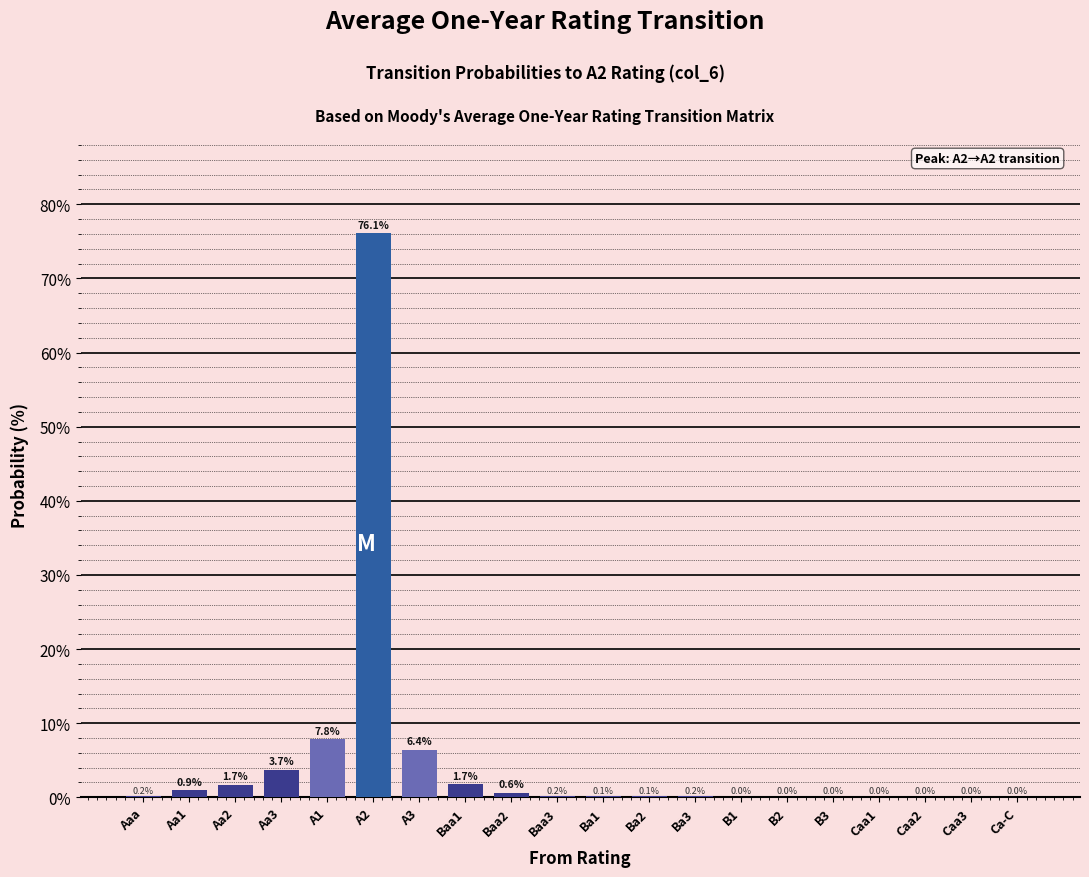

What is the change in value from Aa1 to Caa1?

-0.9